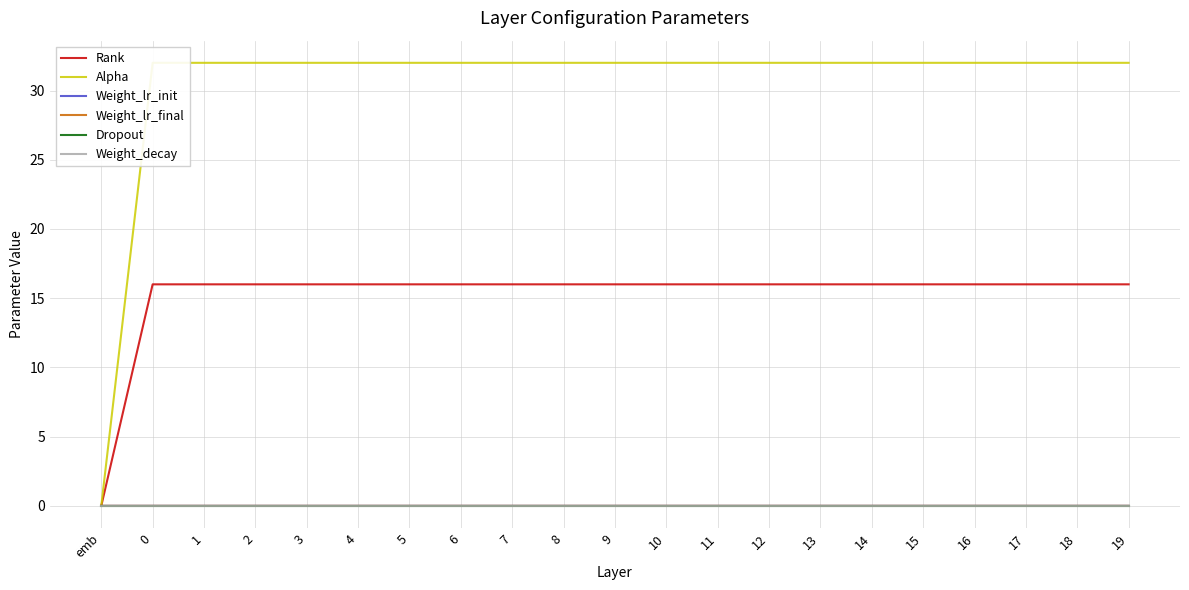

Rank the series by their maximum value, from lowest to highest.

Weight_decay, Weight_lr_final, Weight_lr_init, Dropout, Rank, Alpha